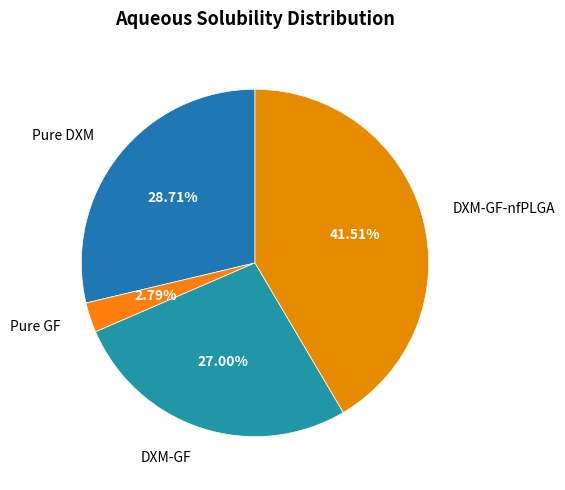

What percentage is the Pure GF slice, to the nearest percent?

3%